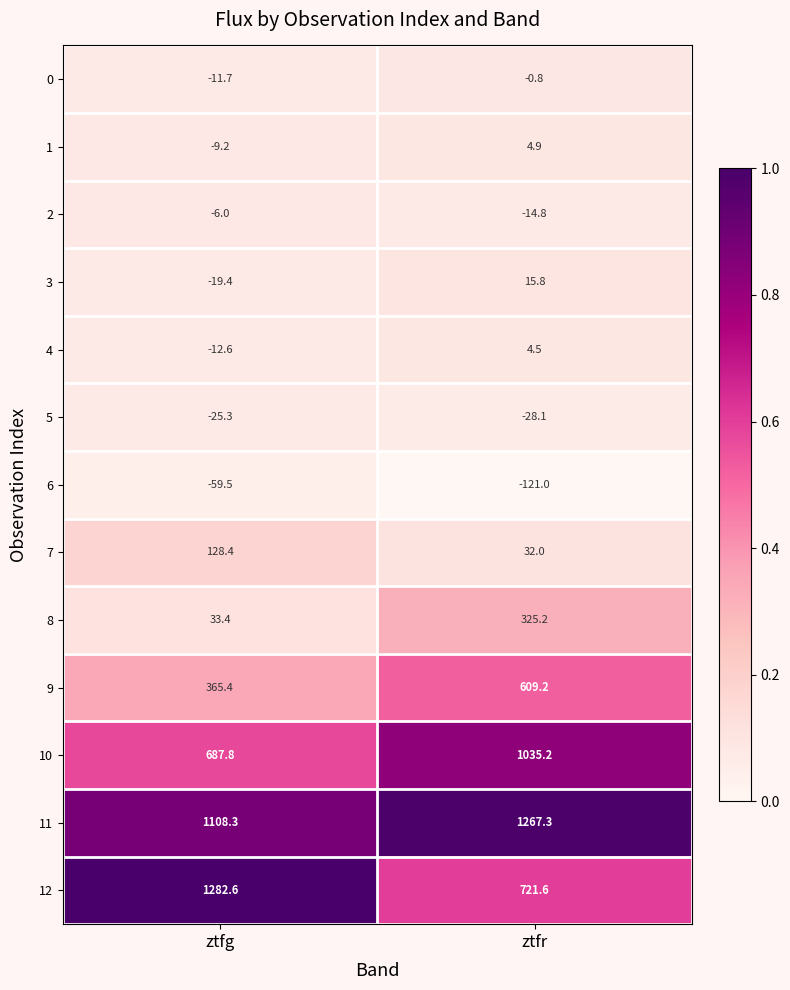

What is the sum of the 11 values at ztfg and ztfr?

2375.6